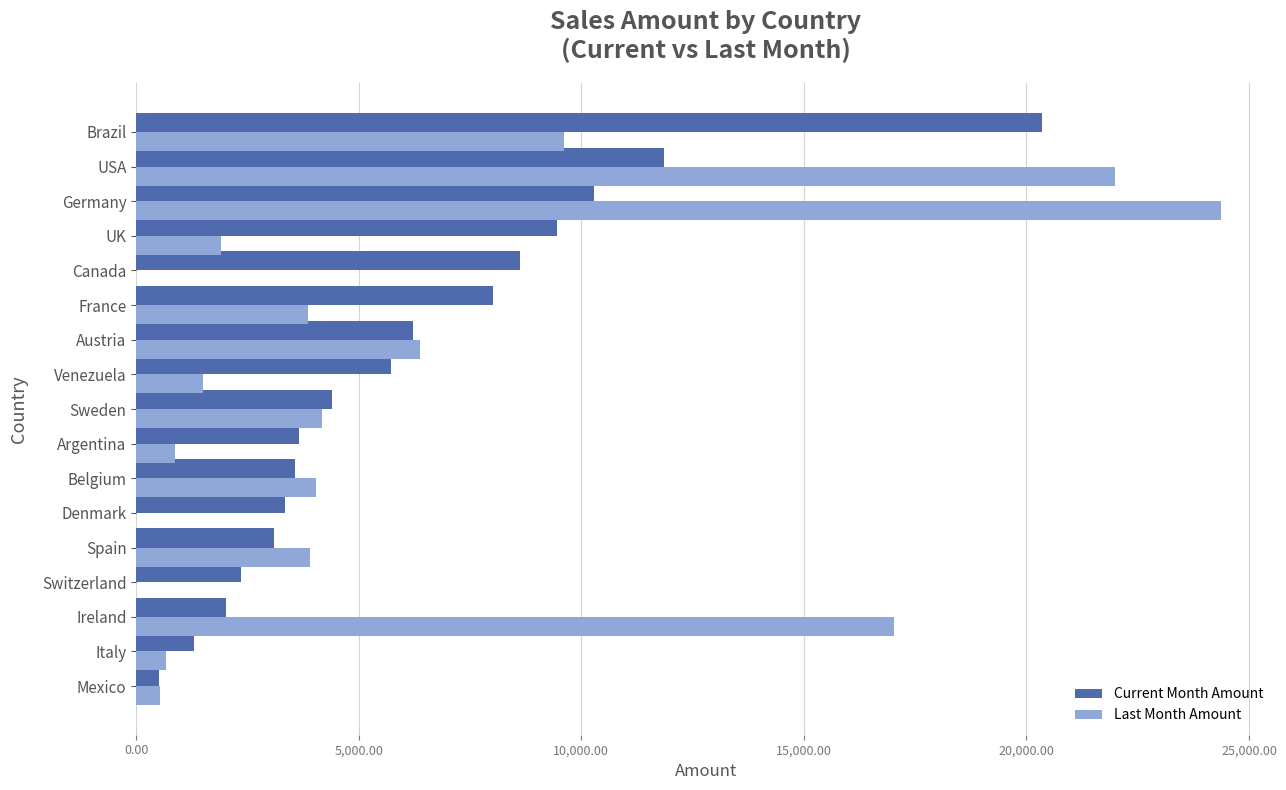

How many data points in Last Month Amount are above 3864?

9